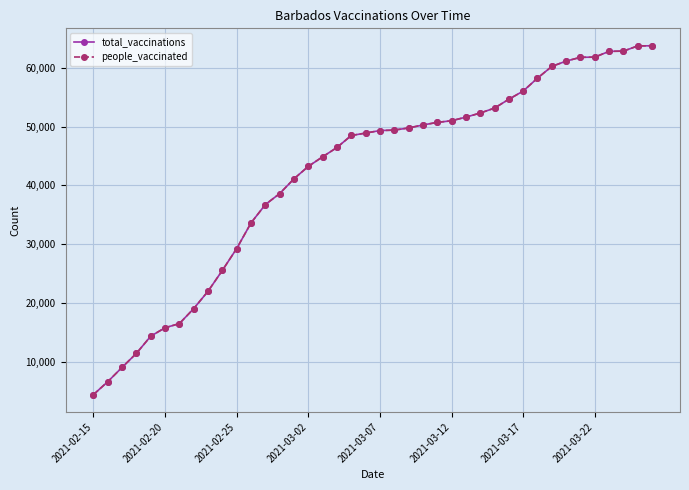

What are all the series names shown in the legend?

total_vaccinations, people_vaccinated